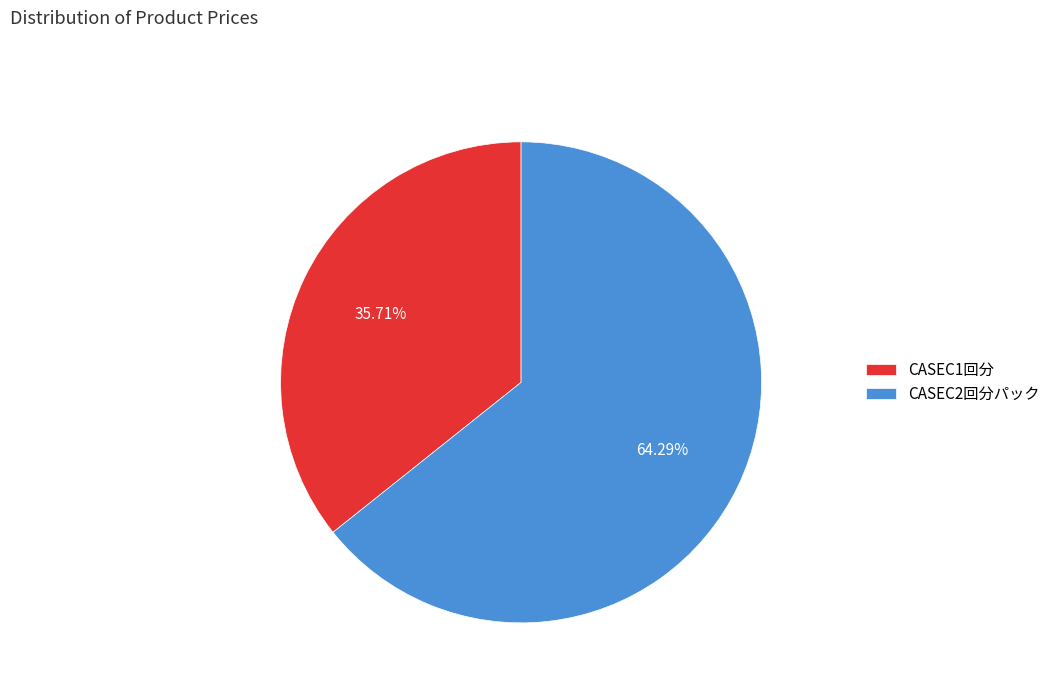

Approximately how many times larger is the value at CASEC2回分パック compared to CASEC1回分?

1.8